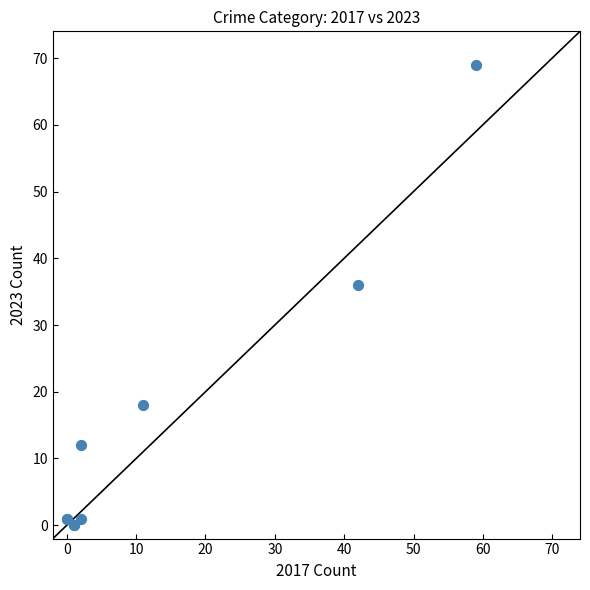

What Y value in the scatter plot is closest to 34?

36